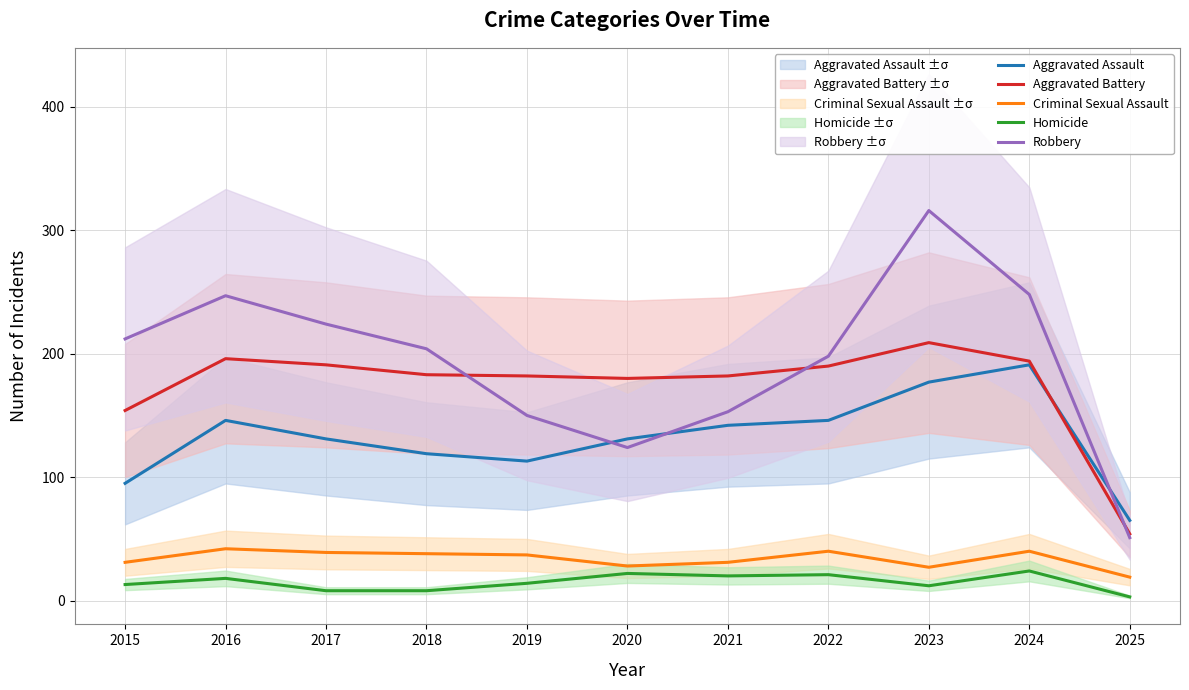

What is the greatest value displayed?

316